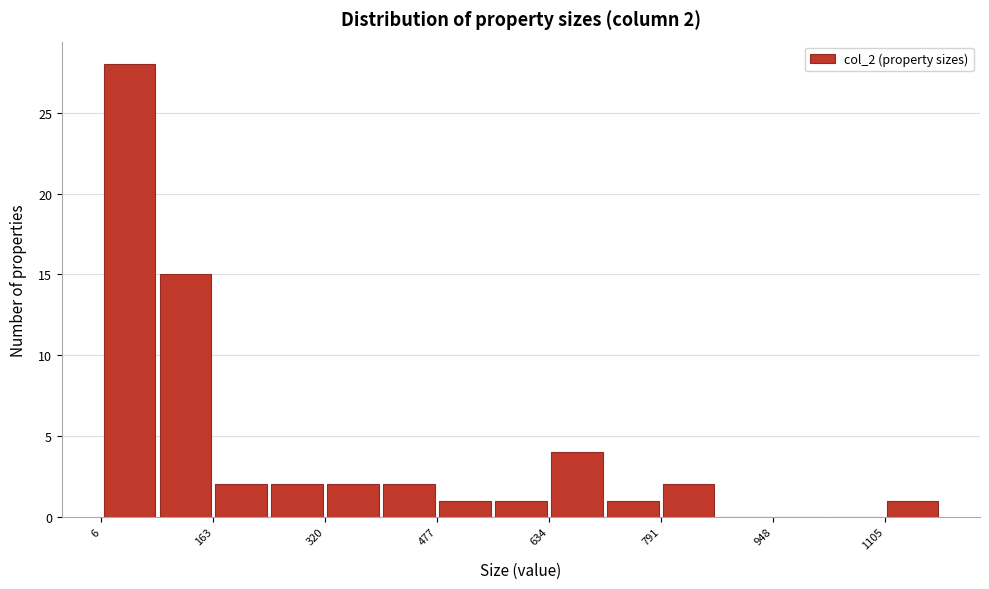

Read against the x-axis, roughly where is the centre of the tallest bar?

40